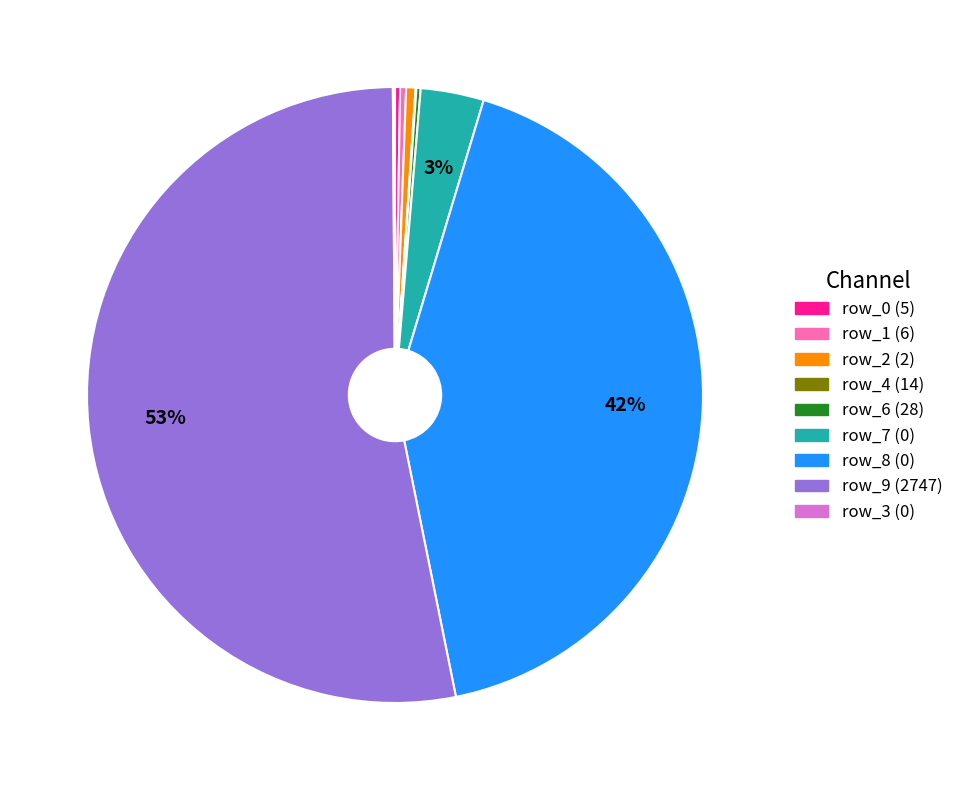

True or false: row_8 (0) accounts for 48% of the total.

False